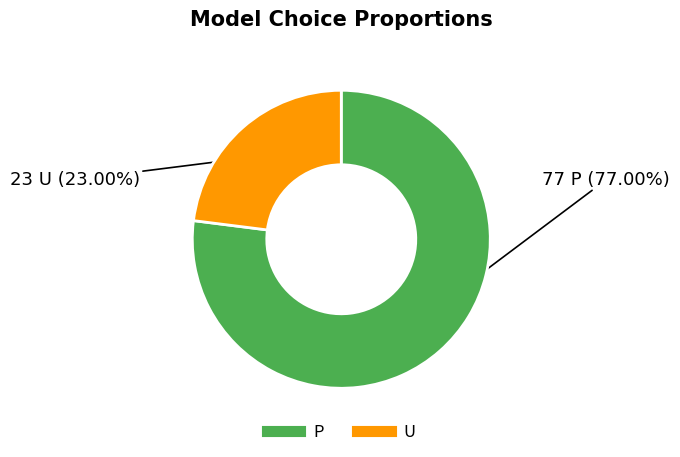

Do U and P together represent more than half of the pie?

Yes